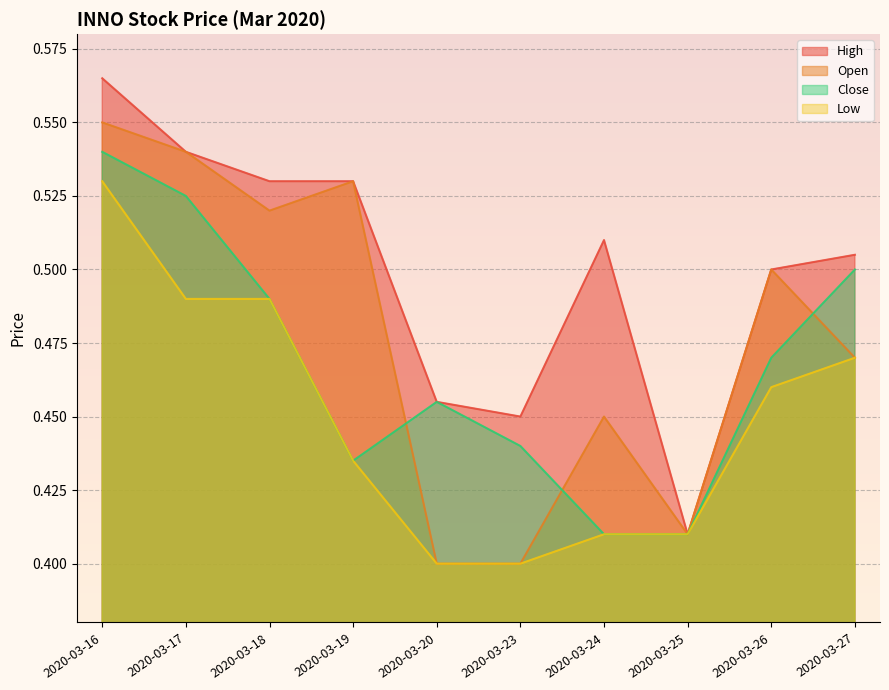

Reading left to right, what are all the values shown in this chart?

high: 2020-03-16=0.6	2020-03-17=0.5	2020-03-18=0.5	2020-03-19=0.5	2020-03-20=0.5	2020-03-23=0.5	2020-03-24=0.5	2020-03-25=0.4	2020-03-26=0.5	2020-03-27=0.5
open: 2020-03-16=0.6	2020-03-17=0.5	2020-03-18=0.5	2020-03-19=0.5	2020-03-20=0.4	2020-03-23=0.4	2020-03-24=0.5	2020-03-25=0.4	2020-03-26=0.5	2020-03-27=0.5
close: 2020-03-16=0.5	2020-03-17=0.5	2020-03-18=0.5	2020-03-19=0.4	2020-03-20=0.5	2020-03-23=0.4	2020-03-24=0.4	2020-03-25=0.4	2020-03-26=0.5	2020-03-27=0.5
low: 2020-03-16=0.5	2020-03-17=0.5	2020-03-18=0.5	2020-03-19=0.4	2020-03-20=0.4	2020-03-23=0.4	2020-03-24=0.4	2020-03-25=0.4	2020-03-26=0.5	2020-03-27=0.5